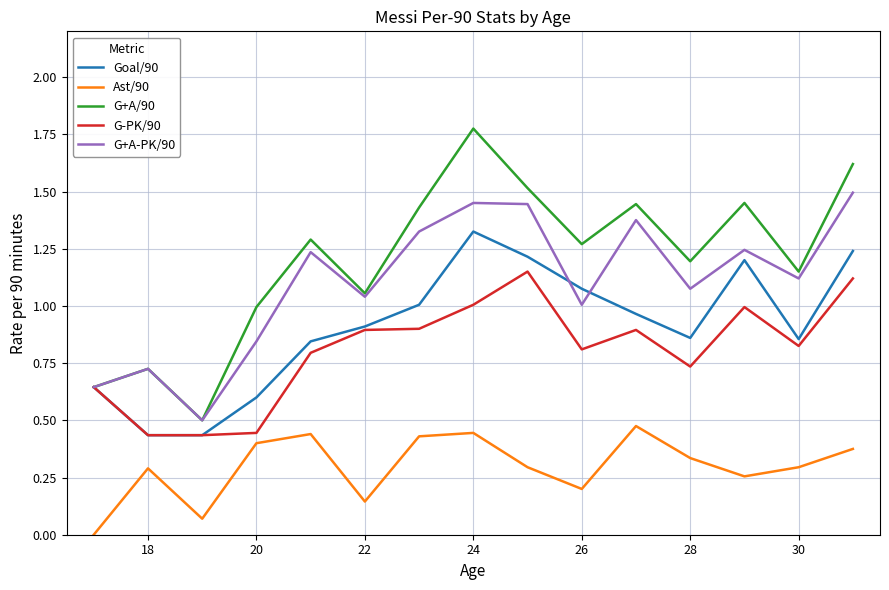

Which series has the largest total across all categories?

G+A/90